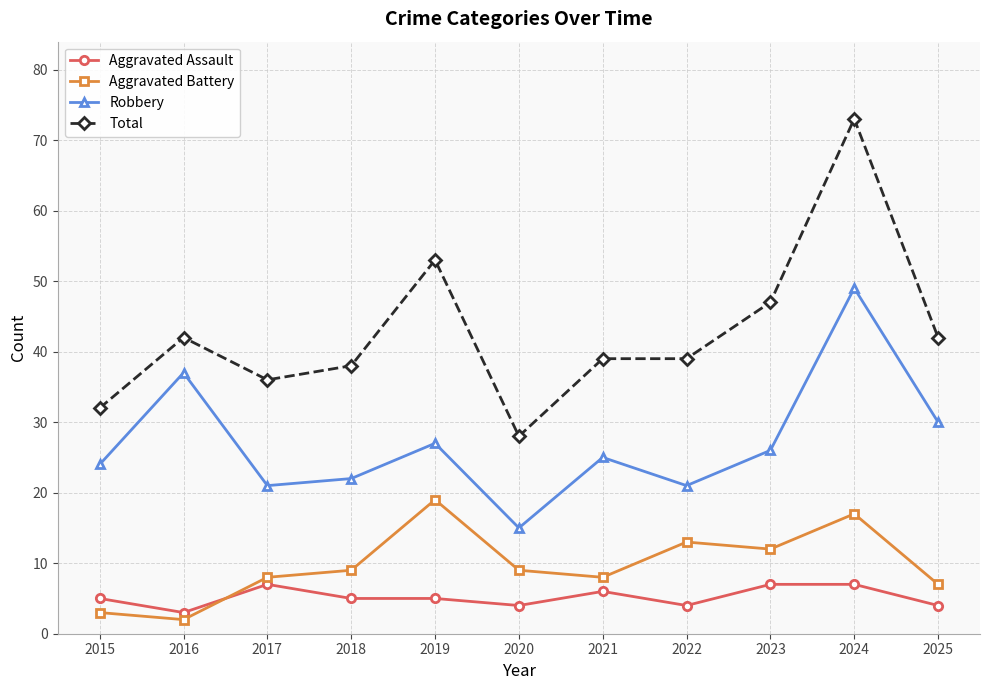

What is the value of the Aggravated Battery point at the 10th from the left?

17